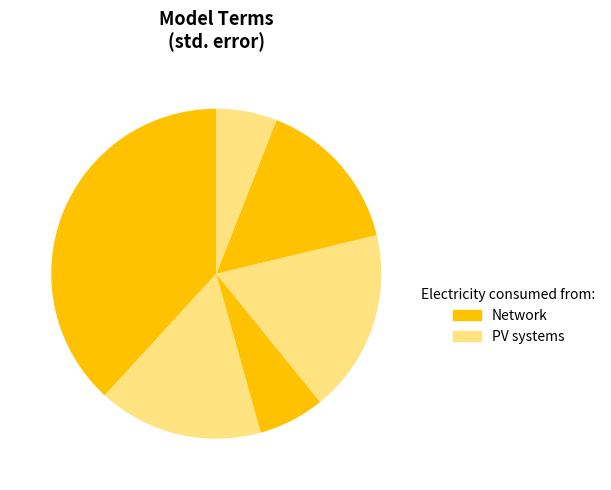

How many slices are in this pie chart?

6